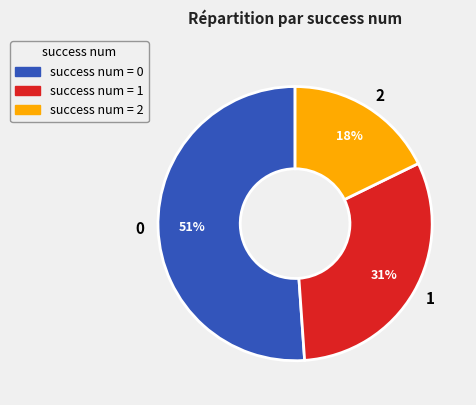

To the nearest percent, what is the difference between the 1 and 2 slice percentages?

13%